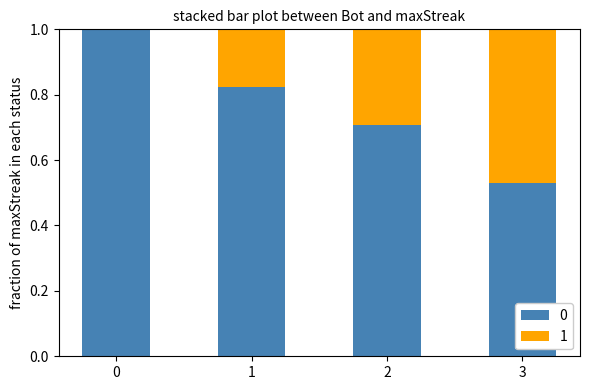

True or false: 0 has a value of 0.7 at 2.

True